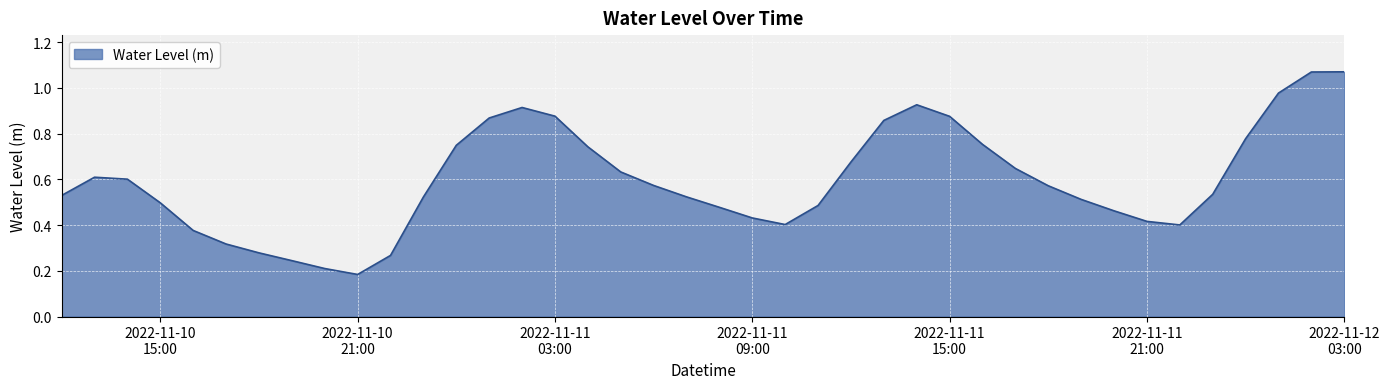

What is the maximum value shown in the chart?

1.1